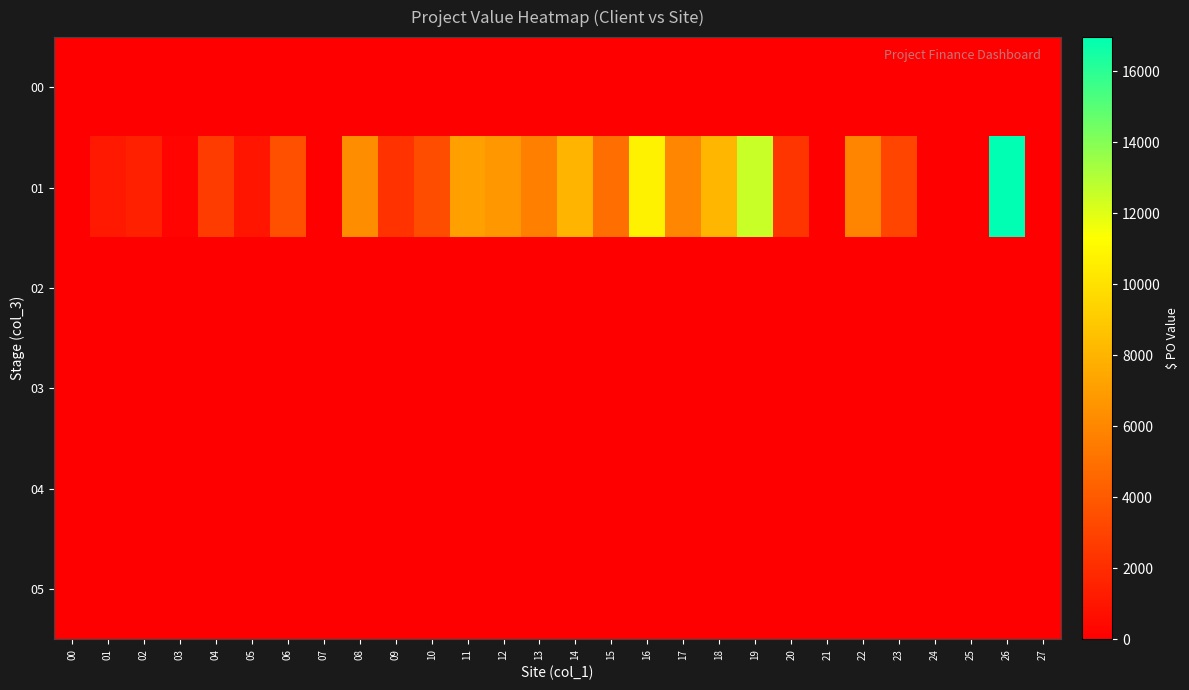

Reading left to right, list all the values displayed in this chart.

00: 00=0.0	01=0.0	02=0.0	03=0.0	04=0.0	05=0.0	06=0.0	07=0.0	08=0.0	09=0.0	10=0.0	11=0.0	12=0.0	13=0.0	14=0.0	15=0.0	16=0.0	17=0.0	18=0.0	19=0.0	20=0.0	21=0.0	22=0.0	23=0.0	24=0.0	25=0.0	26=0.0	27=0.0
01: 00=0.0	01=1138.8	02=1458.8	03=200.0	04=2686.3	05=980.0	06=3558.9	07=0.0	08=6279.5	09=2233.1	10=3411.1	11=7103.0	12=6708.1	13=5635.2	14=8011.9	15=4913.4	16=10740.9	17=5981.8	18=8083.4	19=12550.1	20=2383.8	21=0.0	22=5919.4	23=3091.8	24=0.0	25=0.0	26=16955.3	27=0.0
02: 00=0.0	01=0.0	02=0.0	03=0.0	04=0.0	05=0.0	06=0.0	07=0.0	08=0.0	09=0.0	10=0.0	11=0.0	12=0.0	13=0.0	14=0.0	15=0.0	16=0.0	17=0.0	18=0.0	19=0.0	20=0.0	21=0.0	22=0.0	23=0.0	24=0.0	25=0.0	26=0.0	27=0.0
03: 00=0.0	01=0.0	02=0.0	03=0.0	04=0.0	05=0.0	06=0.0	07=0.0	08=0.0	09=0.0	10=0.0	11=0.0	12=0.0	13=0.0	14=0.0	15=0.0	16=0.0	17=0.0	18=0.0	19=0.0	20=0.0	21=0.0	22=0.0	23=0.0	24=0.0	25=0.0	26=0.0	27=0.0
04: 00=0.0	01=0.0	02=0.0	03=0.0	04=0.0	05=0.0	06=0.0	07=0.0	08=0.0	09=0.0	10=0.0	11=0.0	12=0.0	13=0.0	14=0.0	15=0.0	16=0.0	17=0.0	18=0.0	19=0.0	20=0.0	21=0.0	22=0.0	23=0.0	24=0.0	25=0.0	26=0.0	27=0.0
05: 00=0.0	01=0.0	02=0.0	03=0.0	04=0.0	05=0.0	06=0.0	07=0.0	08=0.0	09=0.0	10=0.0	11=0.0	12=0.0	13=0.0	14=0.0	15=0.0	16=0.0	17=0.0	18=0.0	19=0.0	20=0.0	21=0.0	22=0.0	23=0.0	24=0.0	25=0.0	26=0.0	27=0.0